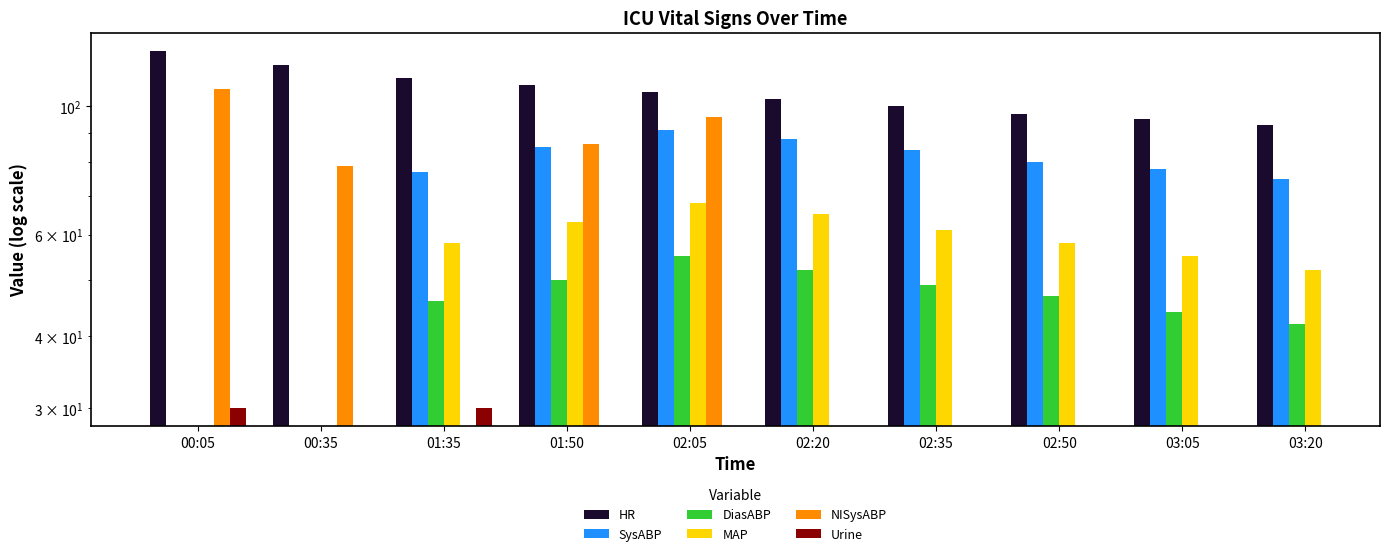

True or false: DiasABP has a value of 20.1 at 02:05.

False